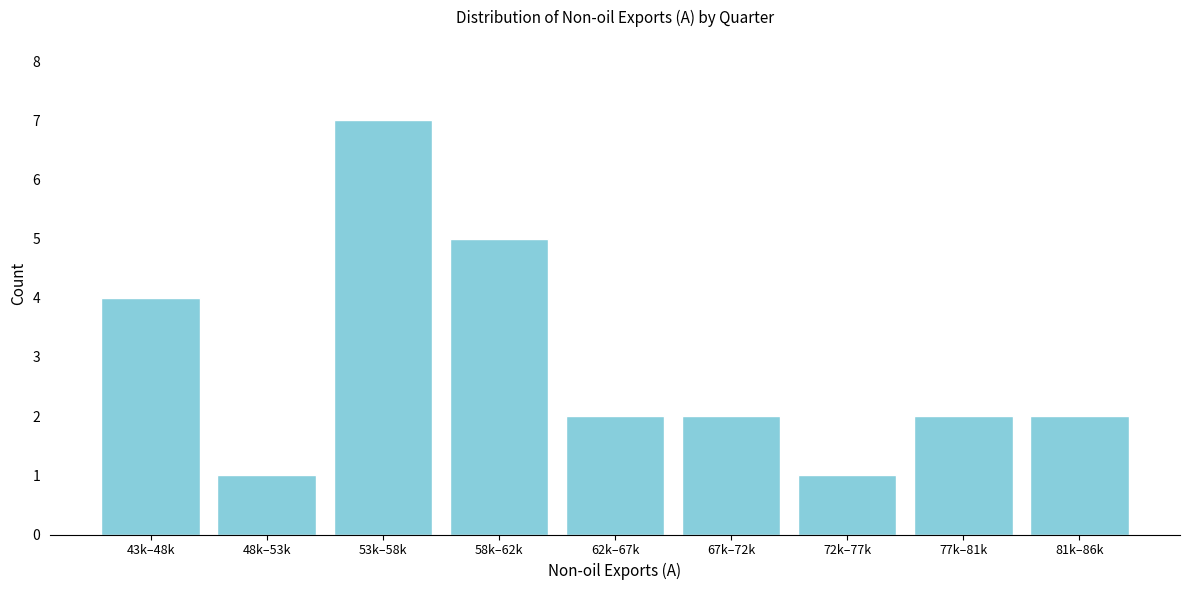

Reading right to left, what are all the values shown in this chart?

81k–86k=2	77k–81k=2	72k–77k=1	67k–72k=2	62k–67k=2	58k–62k=5	53k–58k=7	48k–53k=1	43k–48k=4